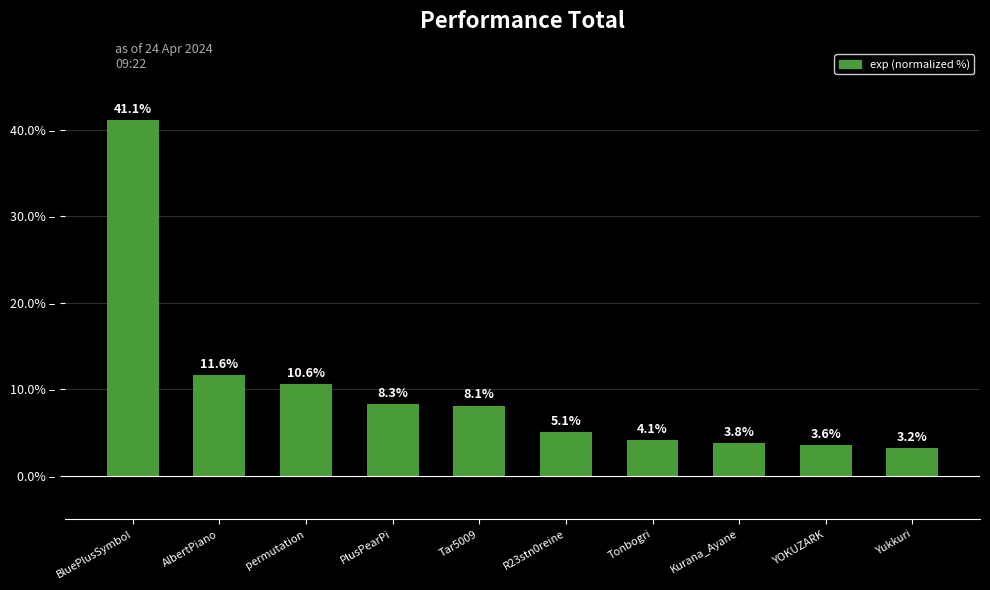

What is the greatest value displayed?

41.1